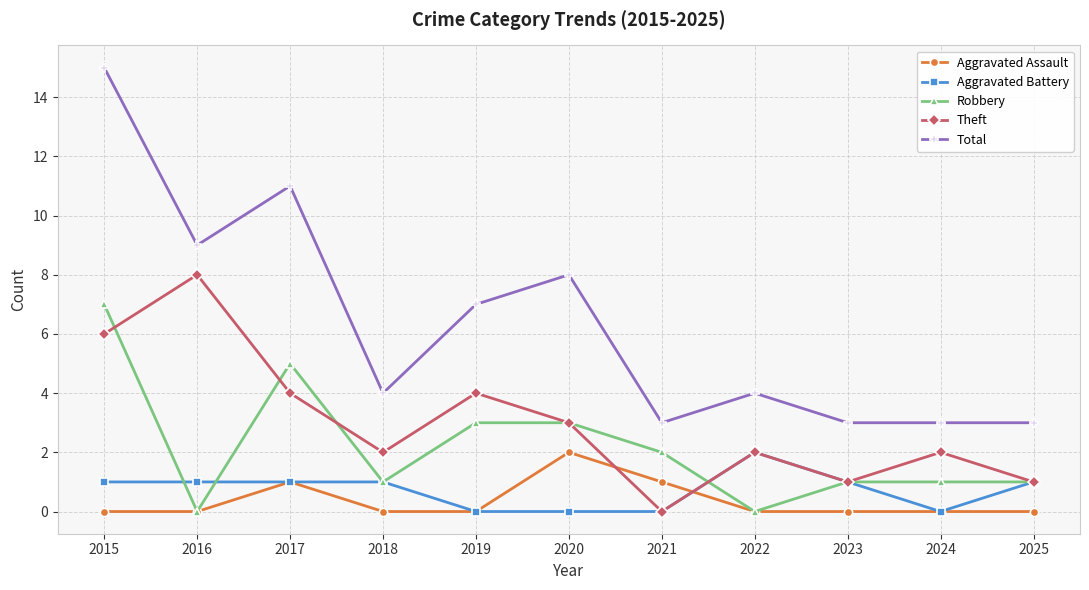

Reading left to right, list all the values displayed in this chart.

Aggravated Assault: 0	0	1	0	0	2	1	0	0	0	0
Aggravated Battery: 1	1	1	1	0	0	0	2	1	0	1
Robbery: 7	0	5	1	3	3	2	0	1	1	1
Theft: 6	8	4	2	4	3	0	2	1	2	1
Total: 15	9	11	4	7	8	3	4	3	3	3